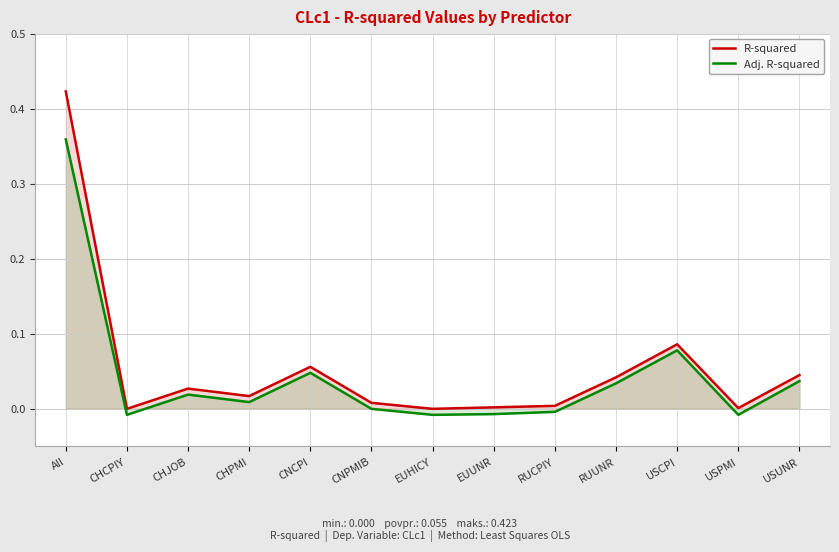

How many positive values does the Adj. R-squared series have?

7